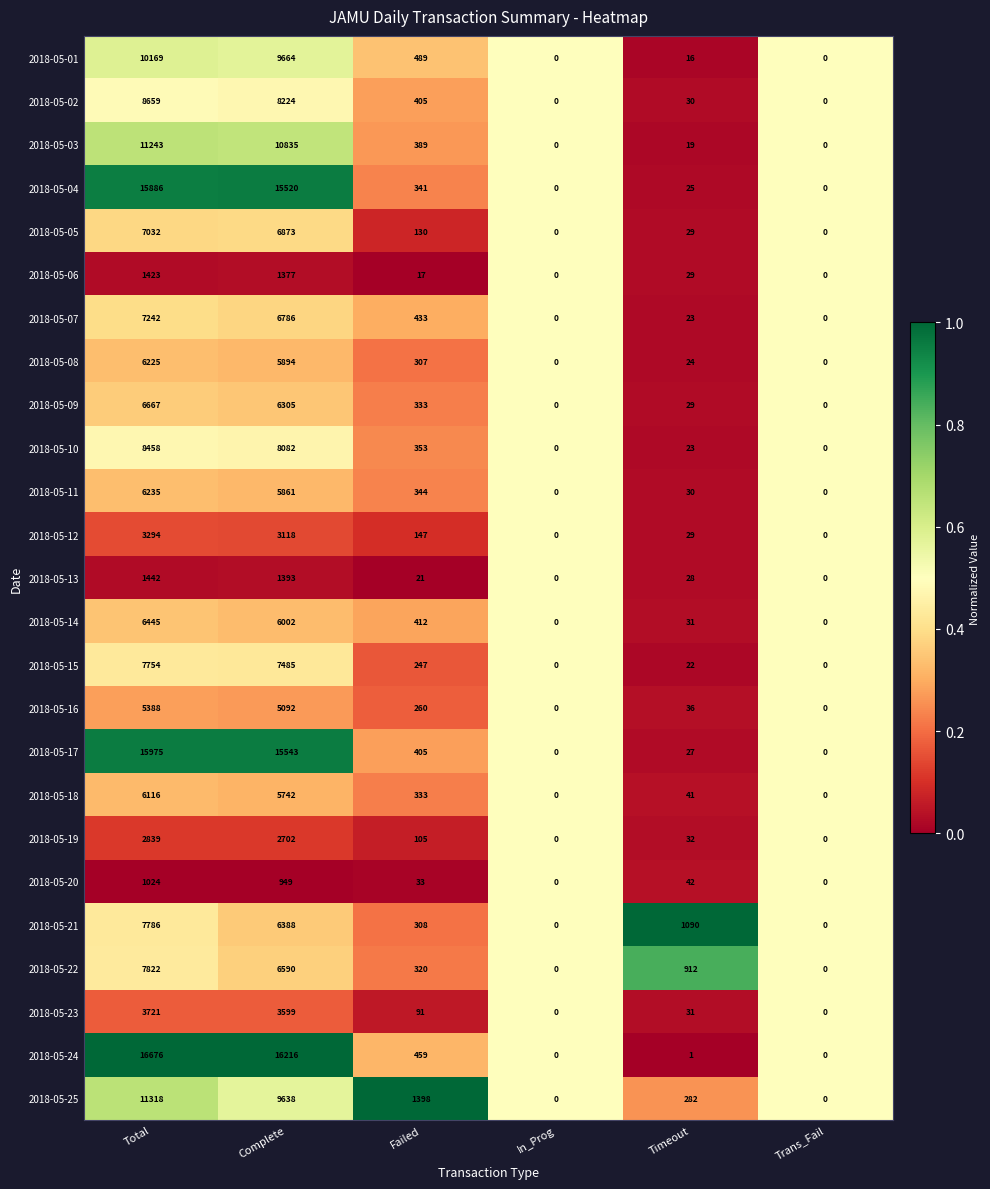

Where is 2018-05-20 nearest to the value 512?

Complete